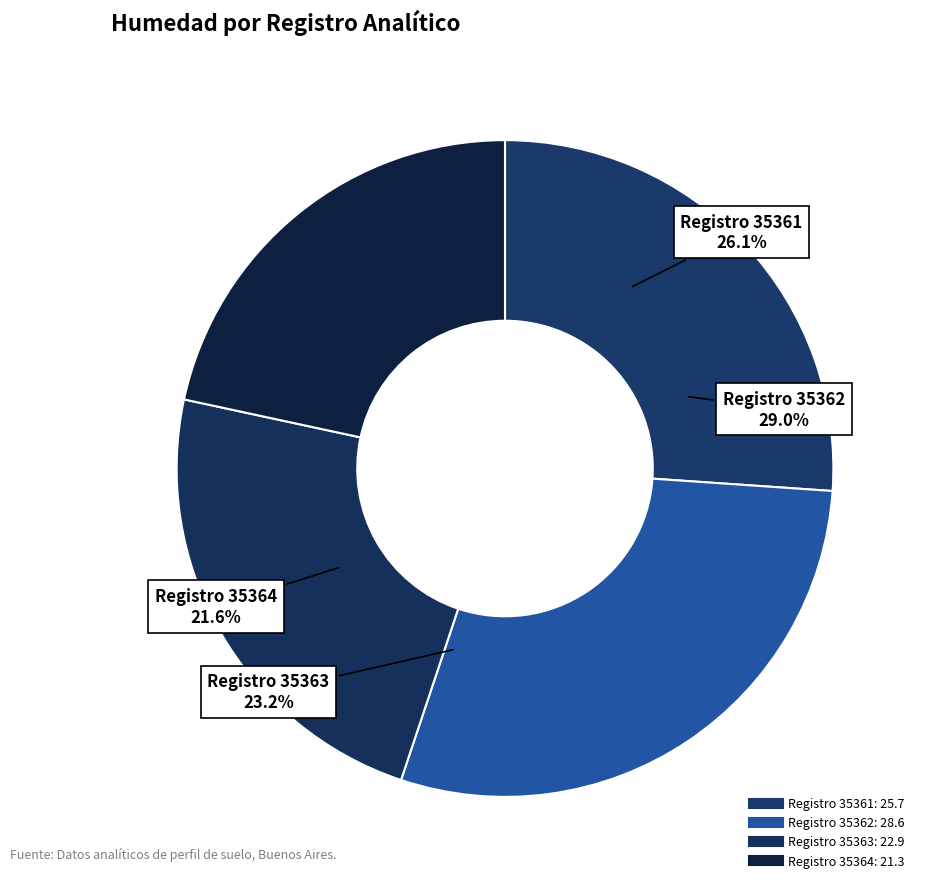

How many slices are in this pie chart?

4